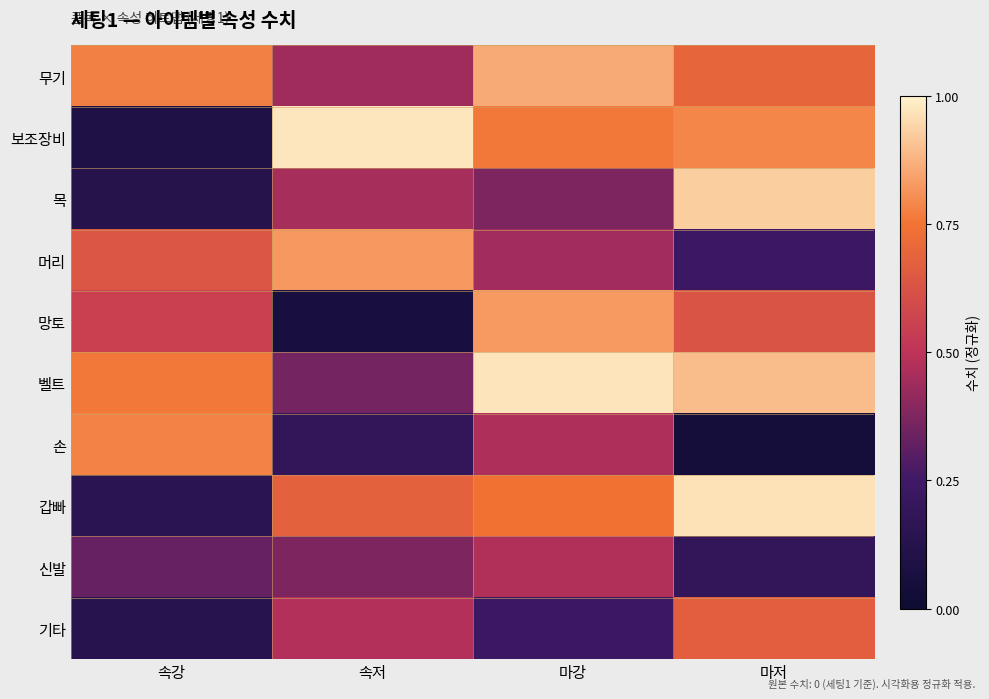

At which category is the sum across all series the highest?

마강